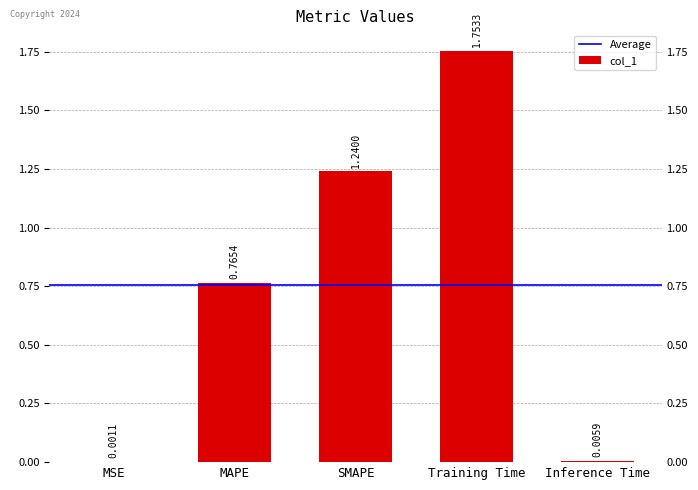

How many bars are there in total?

5